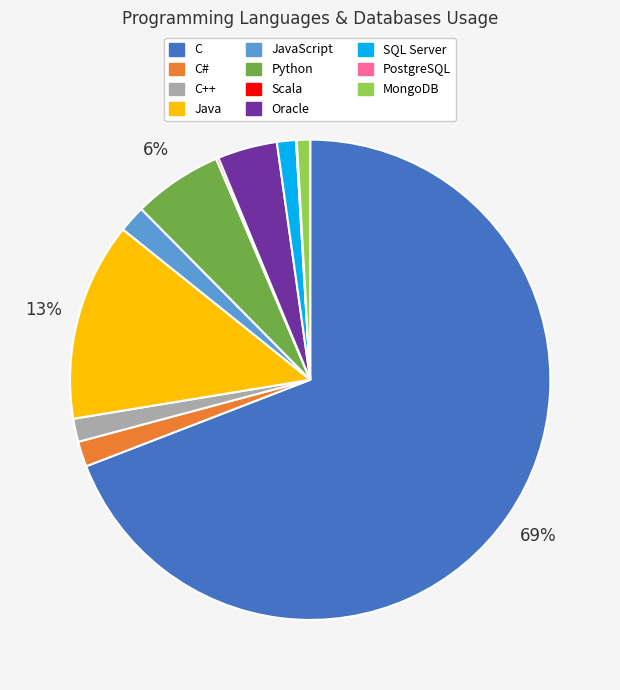

To the nearest percent, what is the difference between the largest and smallest slice percentages?

69%